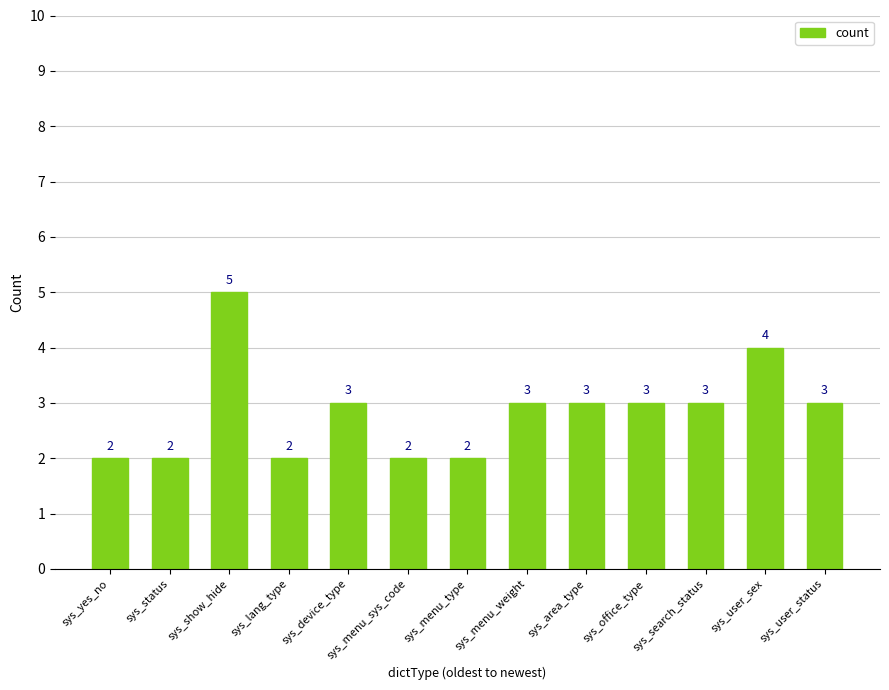

What is the change in value from sys_yes_no to sys_menu_weight?

+1